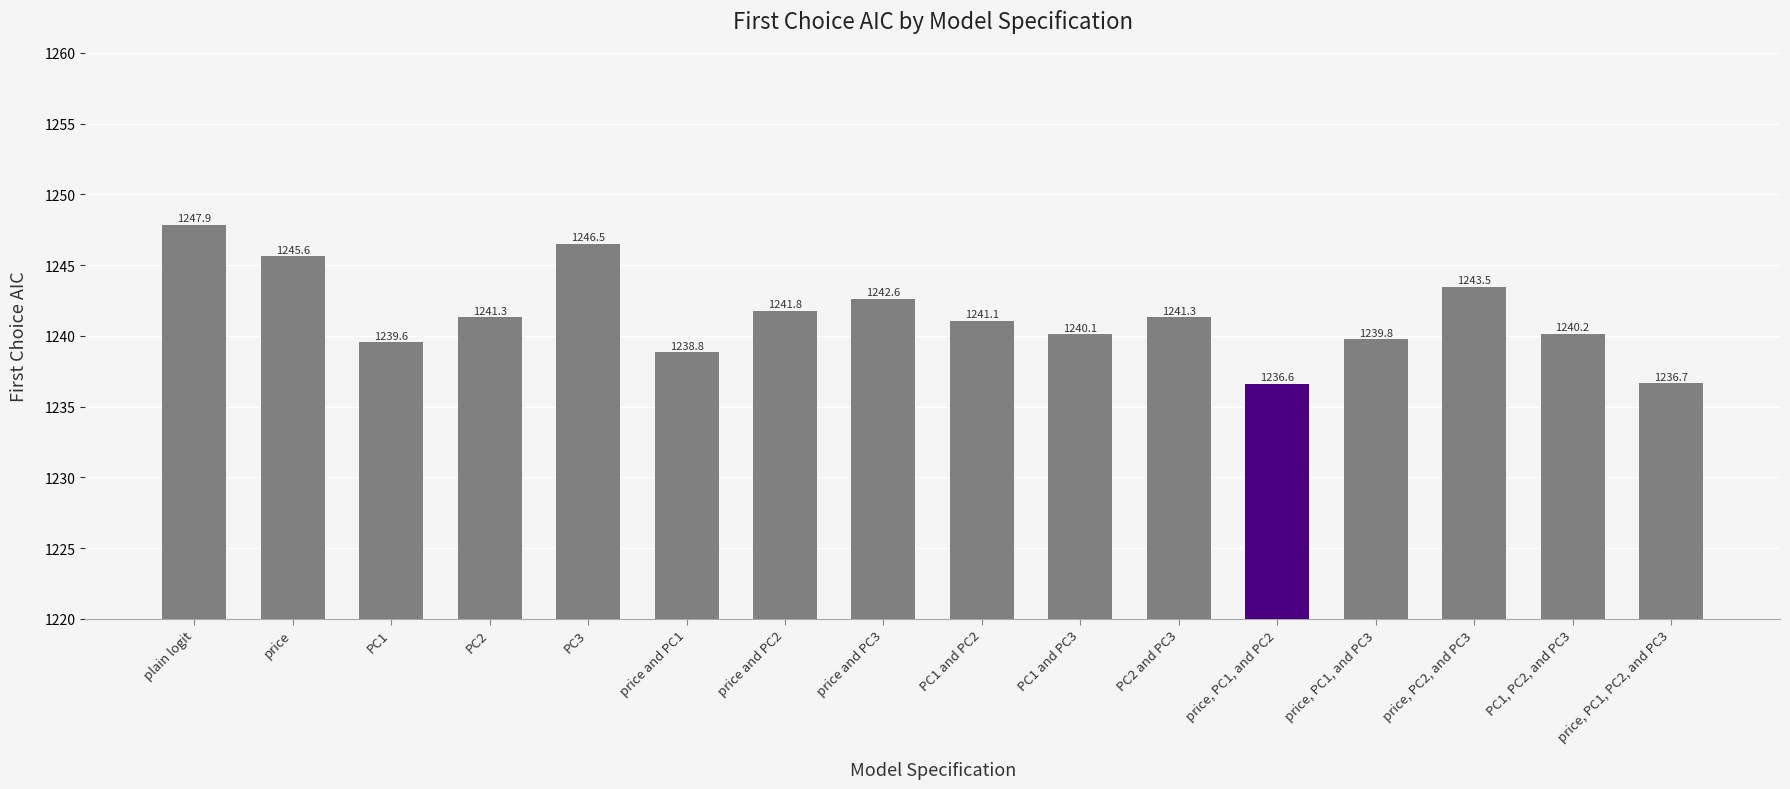

What is the label of the 1st bar from the right?

price, PC1, PC2, and PC3